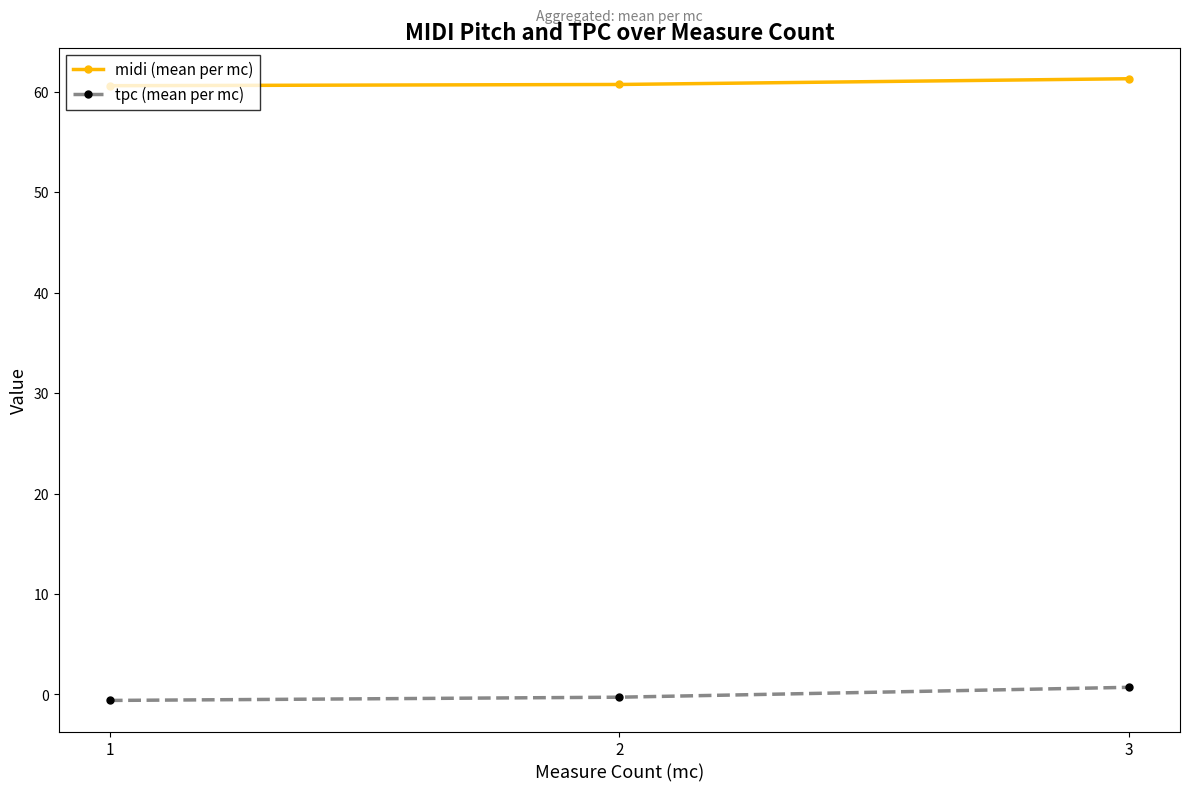

What is the difference between the tpc (mean per mc) values at 1 and 3?

1.3